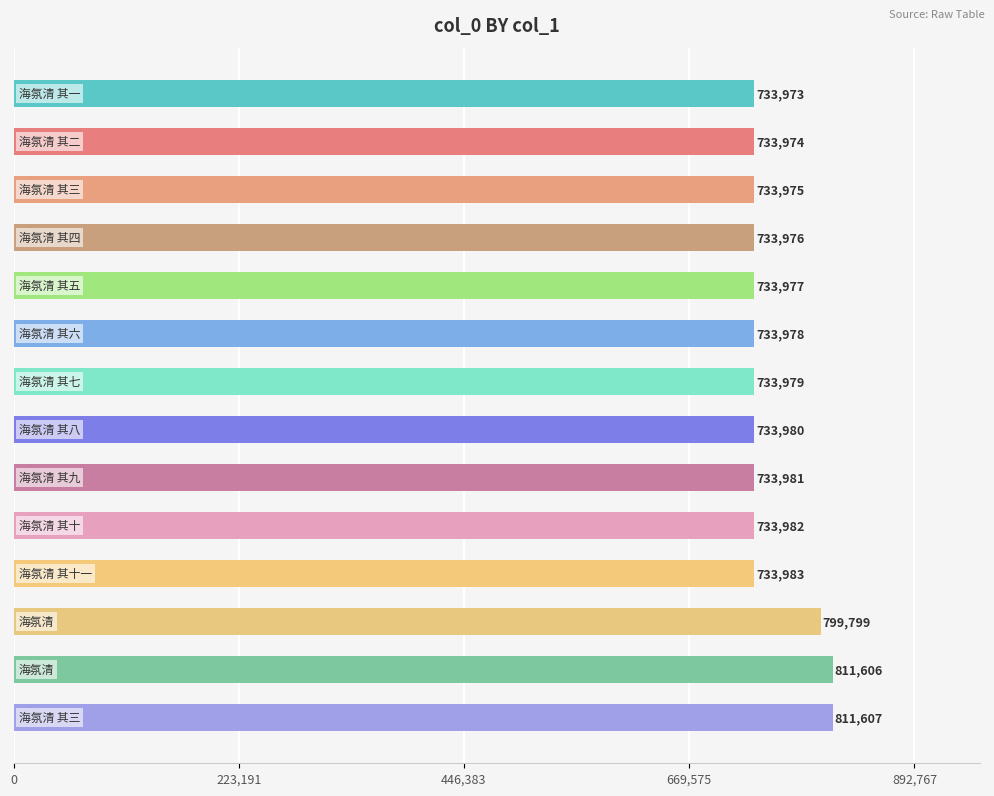

What is the greatest value displayed?

811607